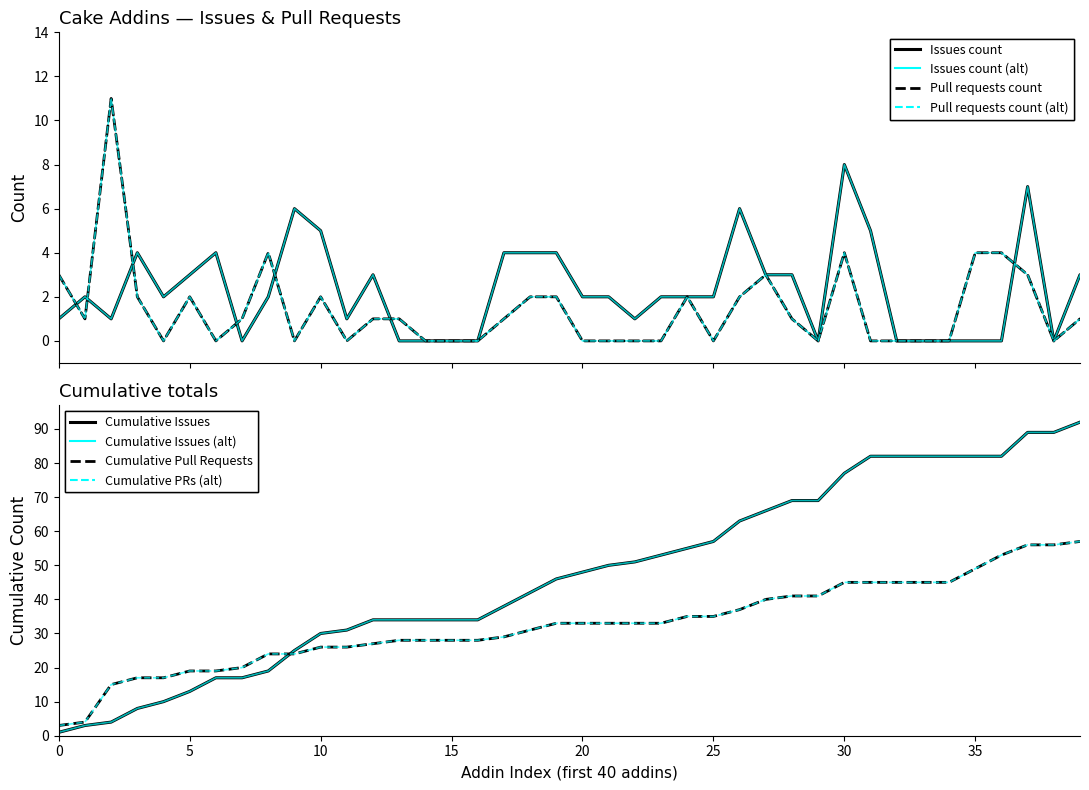

The value of Pull requests count at Cake.BenchmarkDotNet is -7. True or false?

False